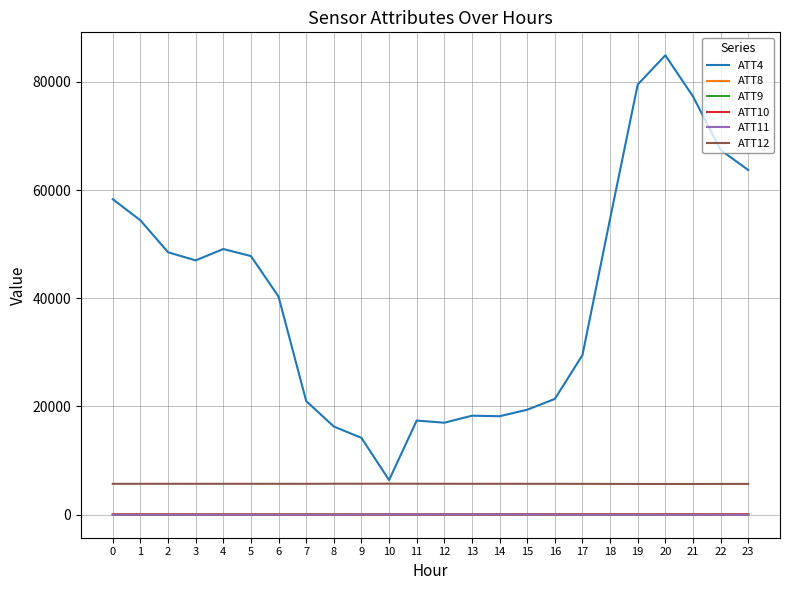

True or false: ATT8 and ATT12 intersect in this chart.

False